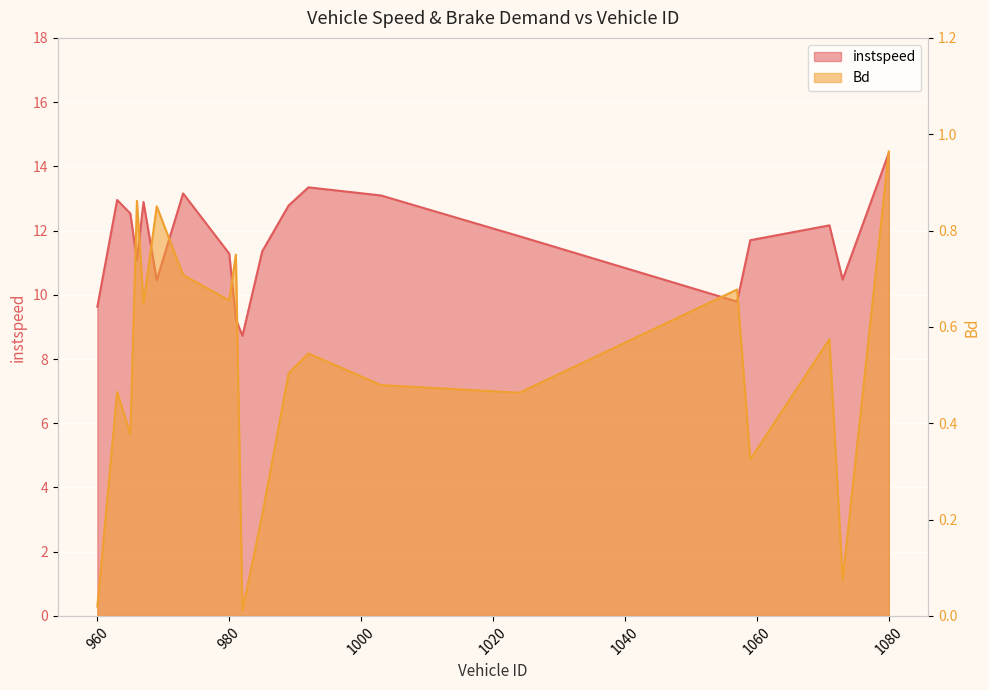

Does the chart display data point markers on the line(s)?

No